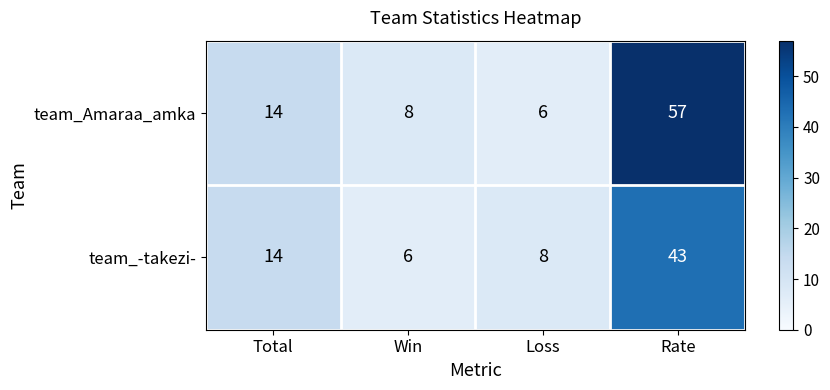

How many distinct data groups are displayed?

2